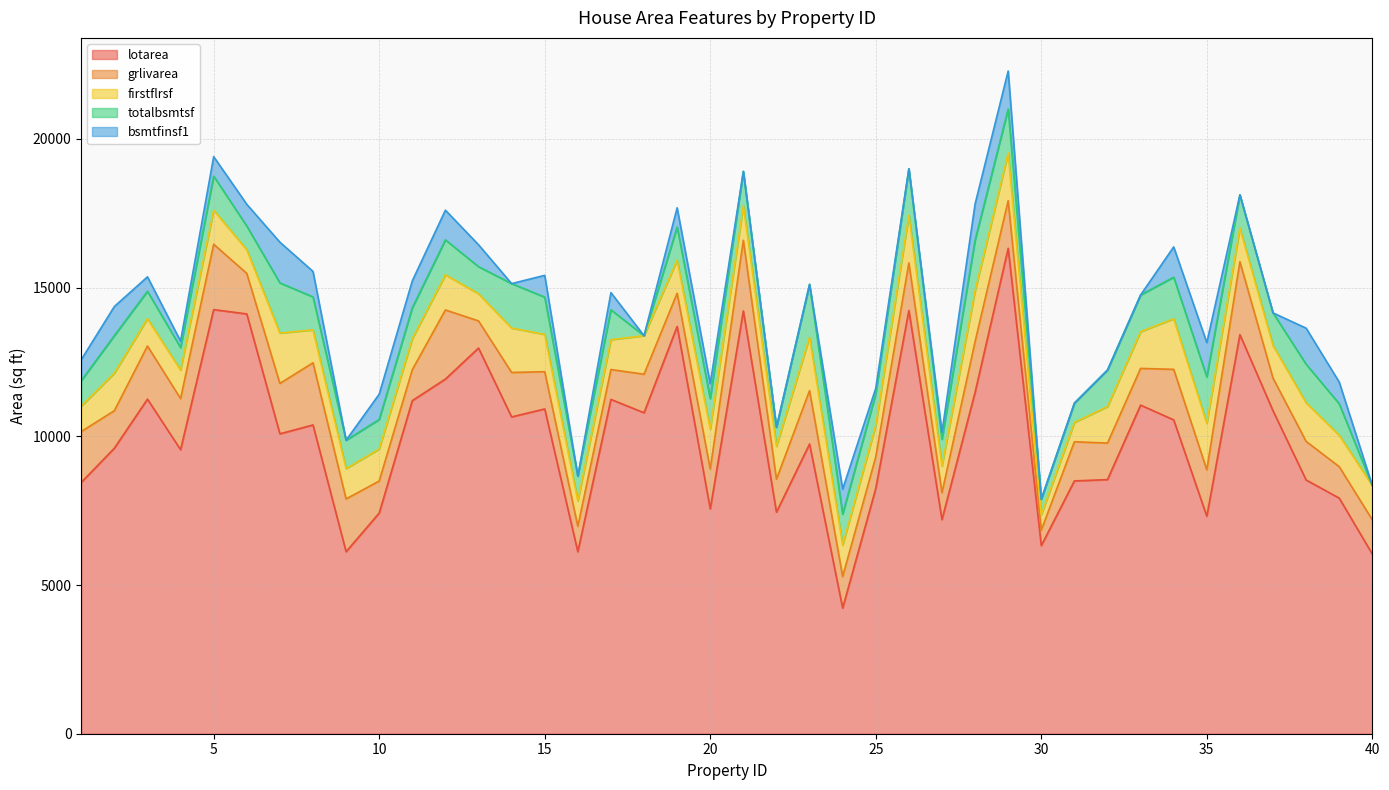

List the series in order of their peak value, highest first.

lotarea, grlivarea, firstflrsf, totalbsmtsf, bsmtfinsf1